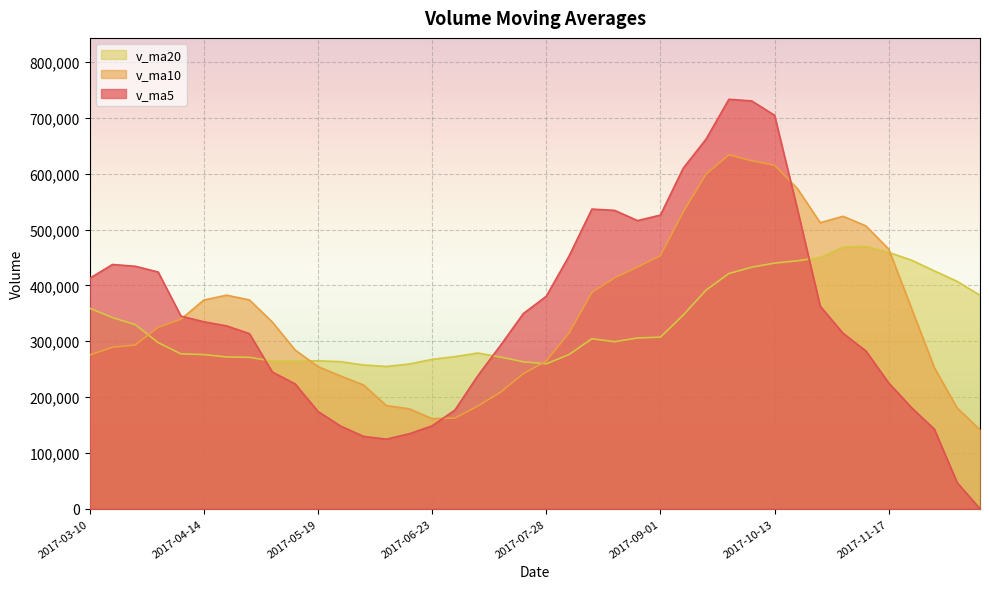

List the series in order of their peak value, highest first.

v_ma5, v_ma10, v_ma20